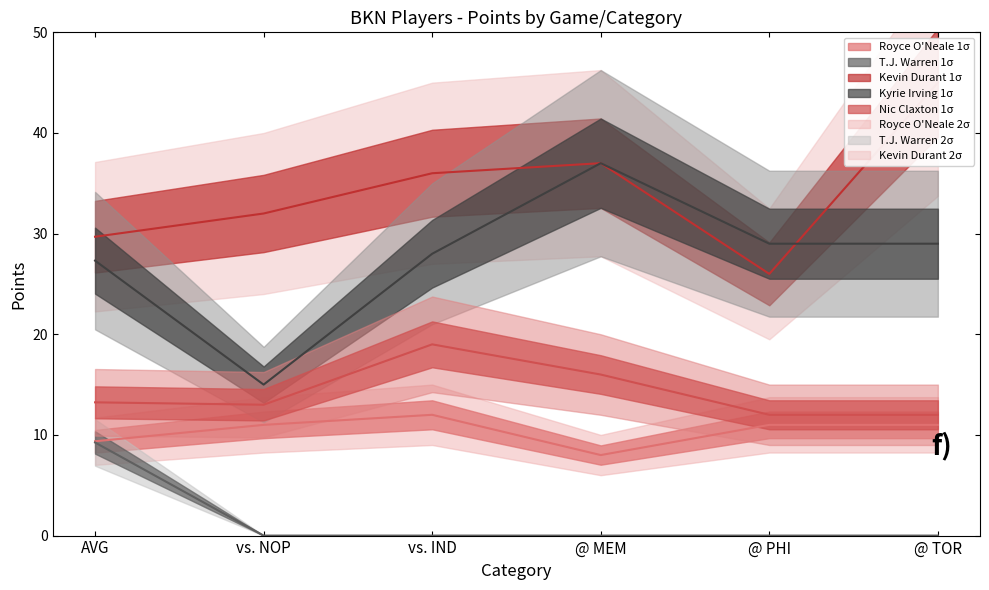

Where does the Nic Claxton avg series first go above 13?

AVG